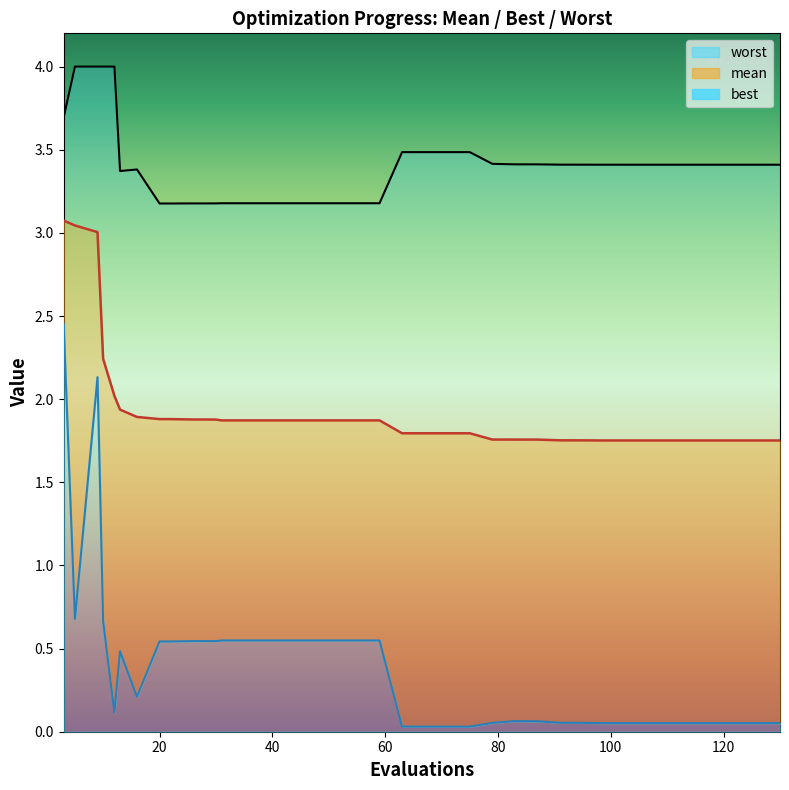

What is the difference between the maximum and minimum values in the mean series?

1.3